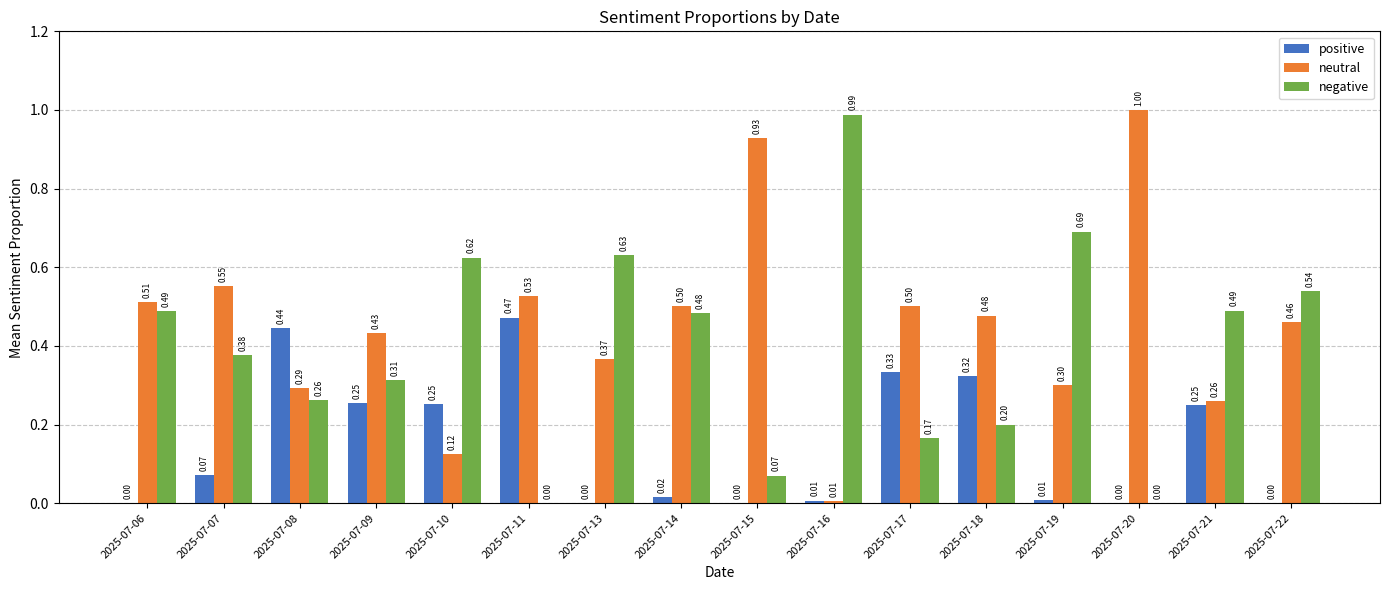

What is the maximum value shown in the chart?

1.0